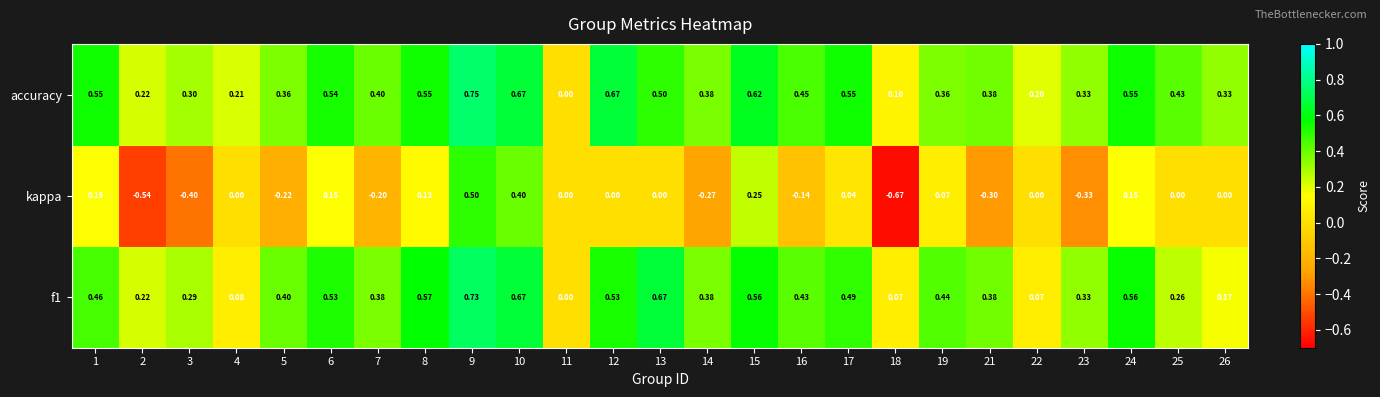

How many distinct data groups are displayed?

3